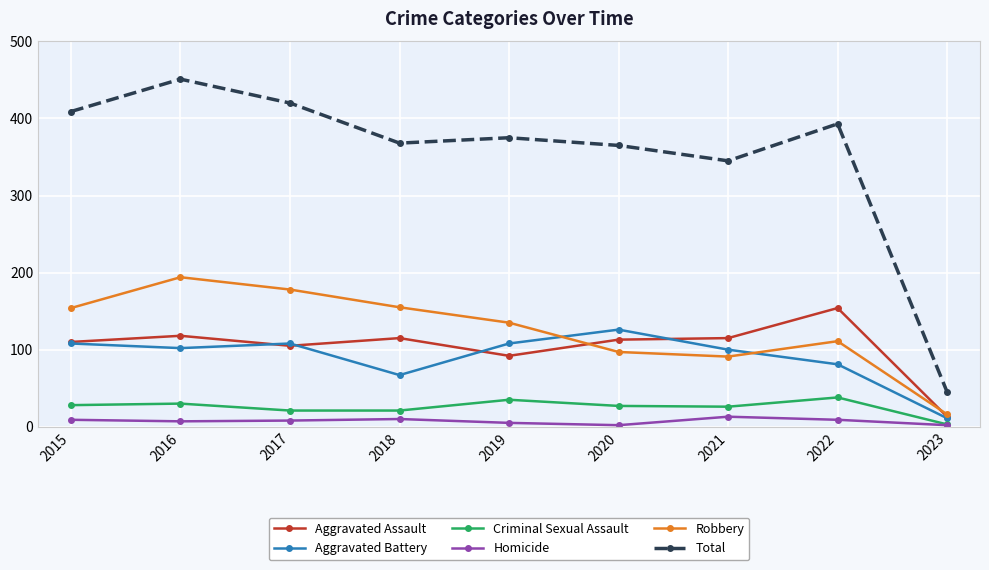

At which label does Aggravated Battery reach its minimum?

2023